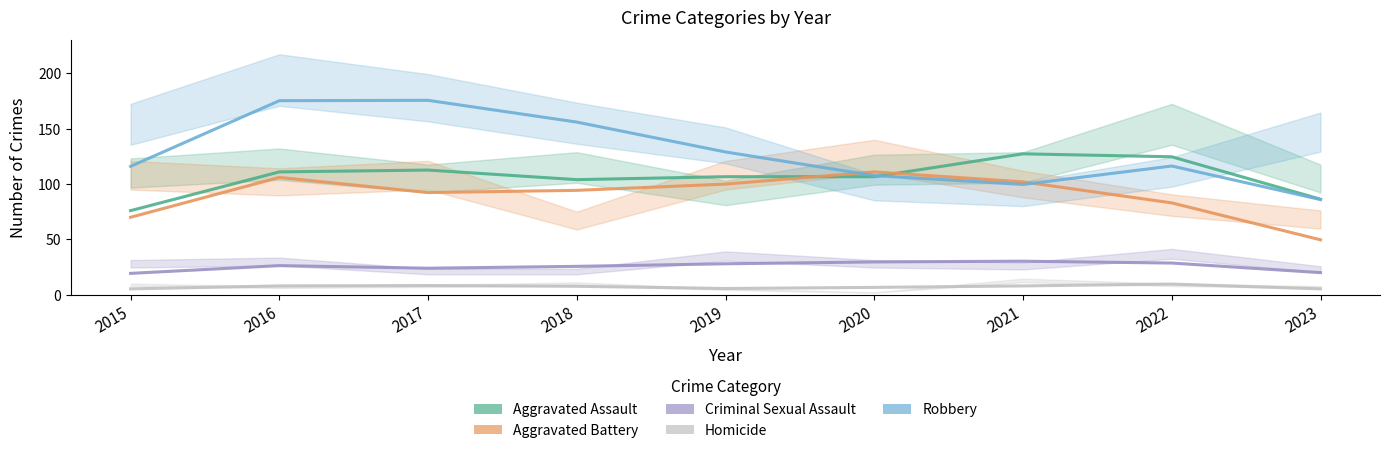

Rank the series by their maximum value, from highest to lowest.

Robbery, Aggravated Assault, Aggravated Battery, Criminal Sexual Assault, Homicide